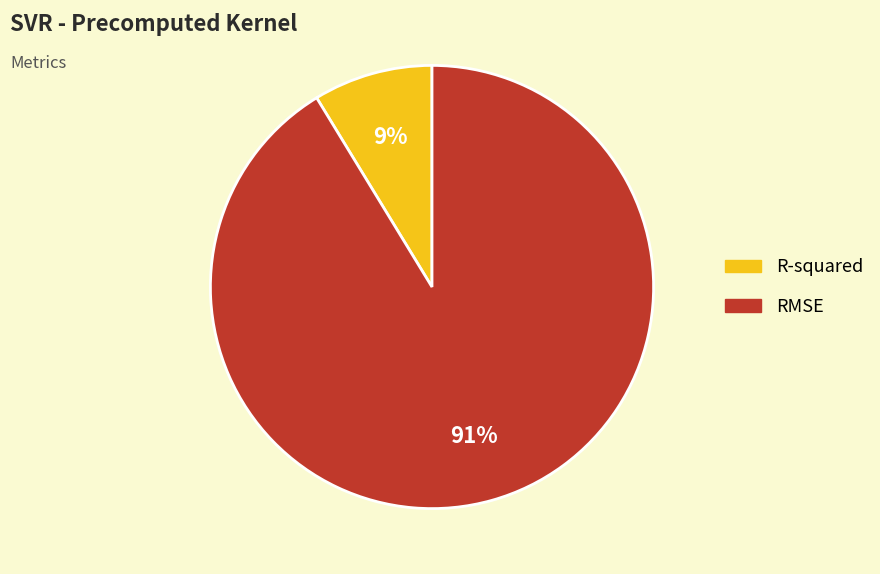

To the nearest percent, what is the combined percentage of R-squared and RMSE?

100%